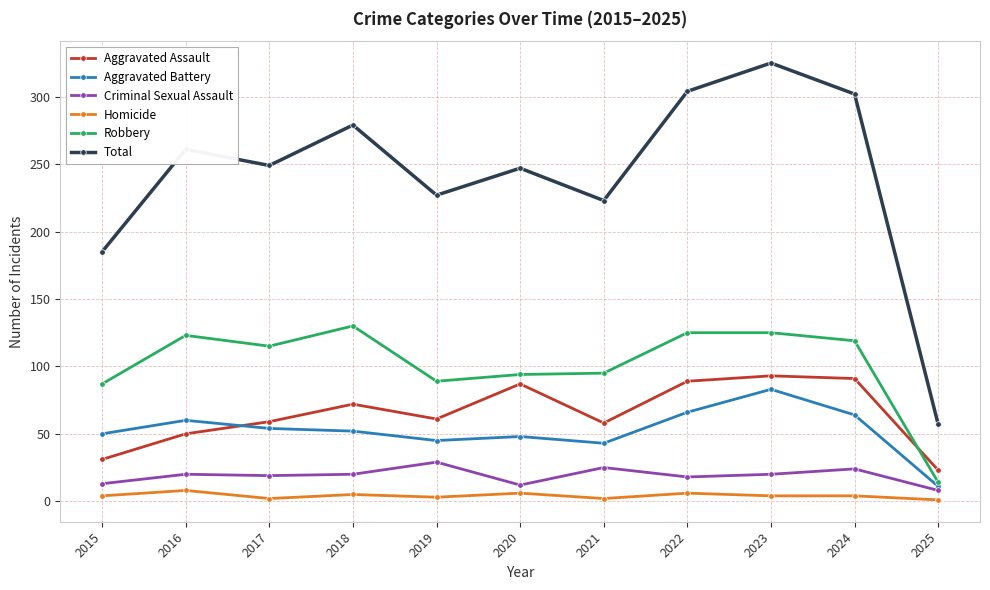

True or false: Total has more than 1 interior local peaks.

True